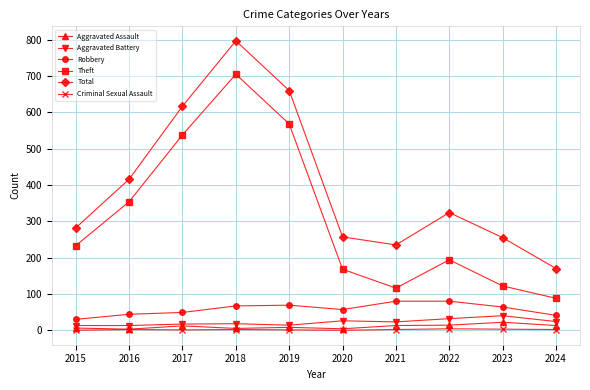

True or false: Aggravated Assault has more than 0 points higher than both neighbors.

True